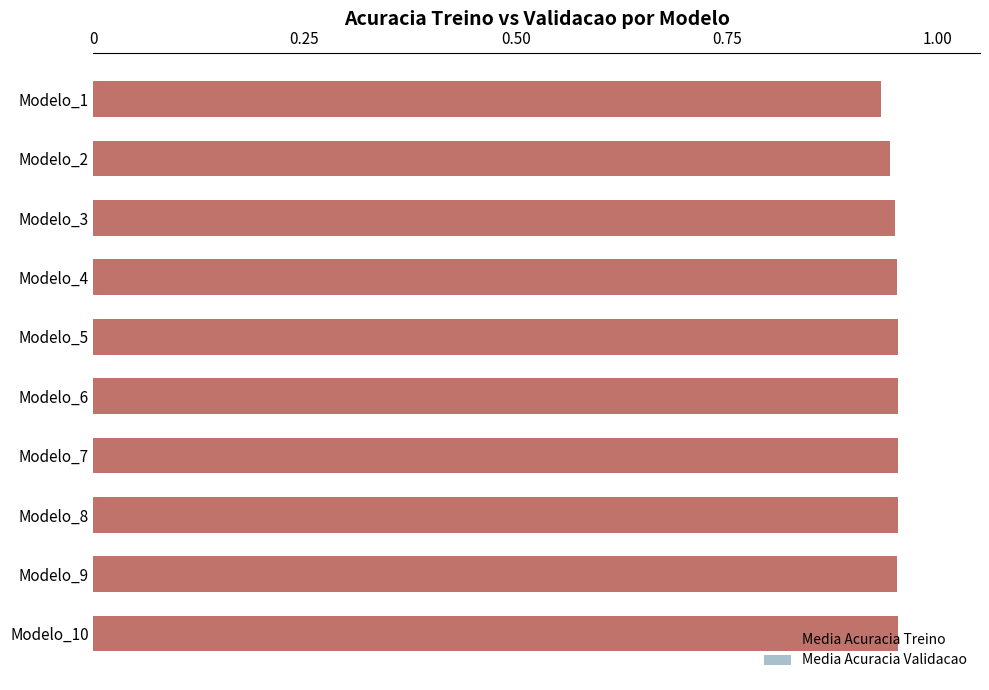

At how many categories does at least one series exceed 0?

10